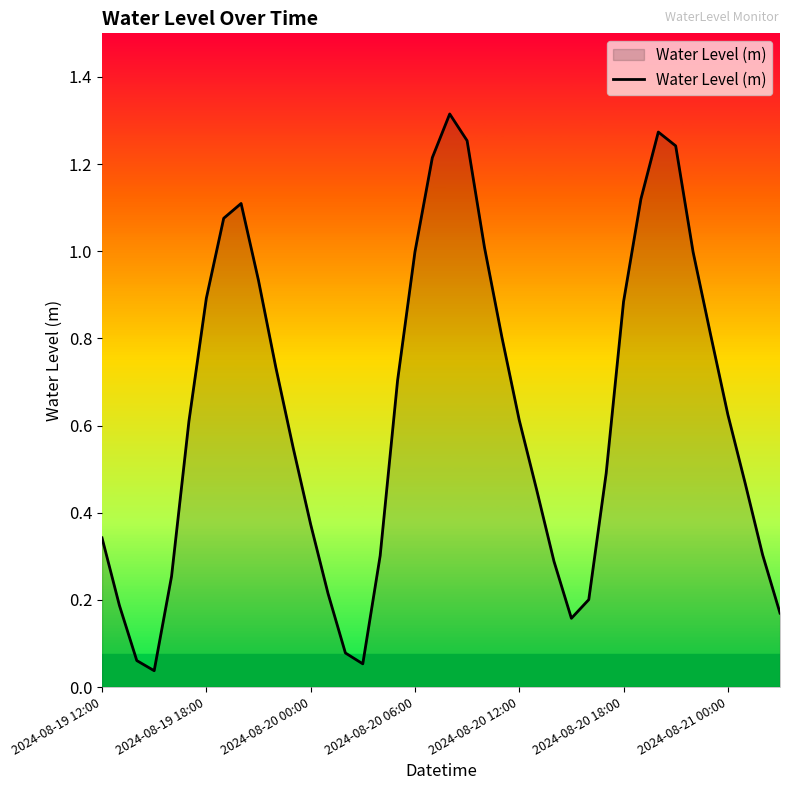

Does the chart display data point markers on the line(s)?

No